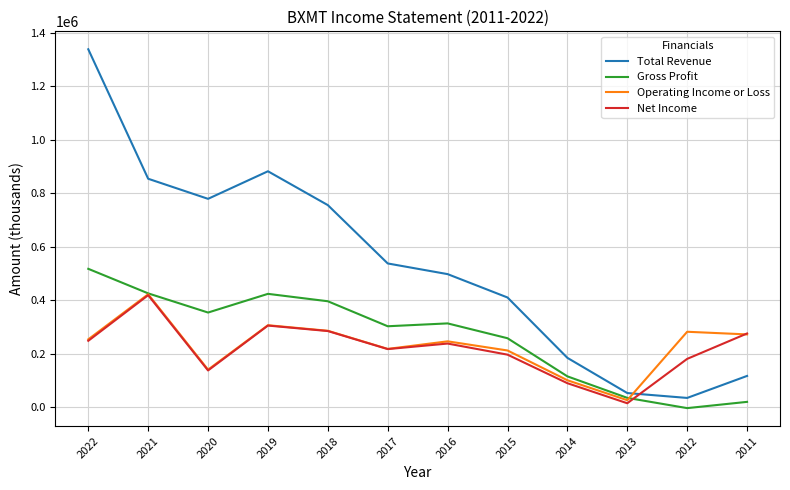

At which category is the sum across all series the highest?

2022